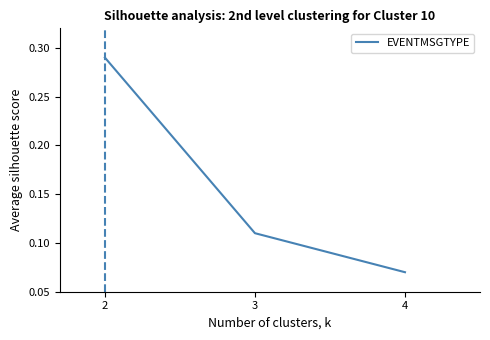

Which has a higher value, 2 or 4?

2